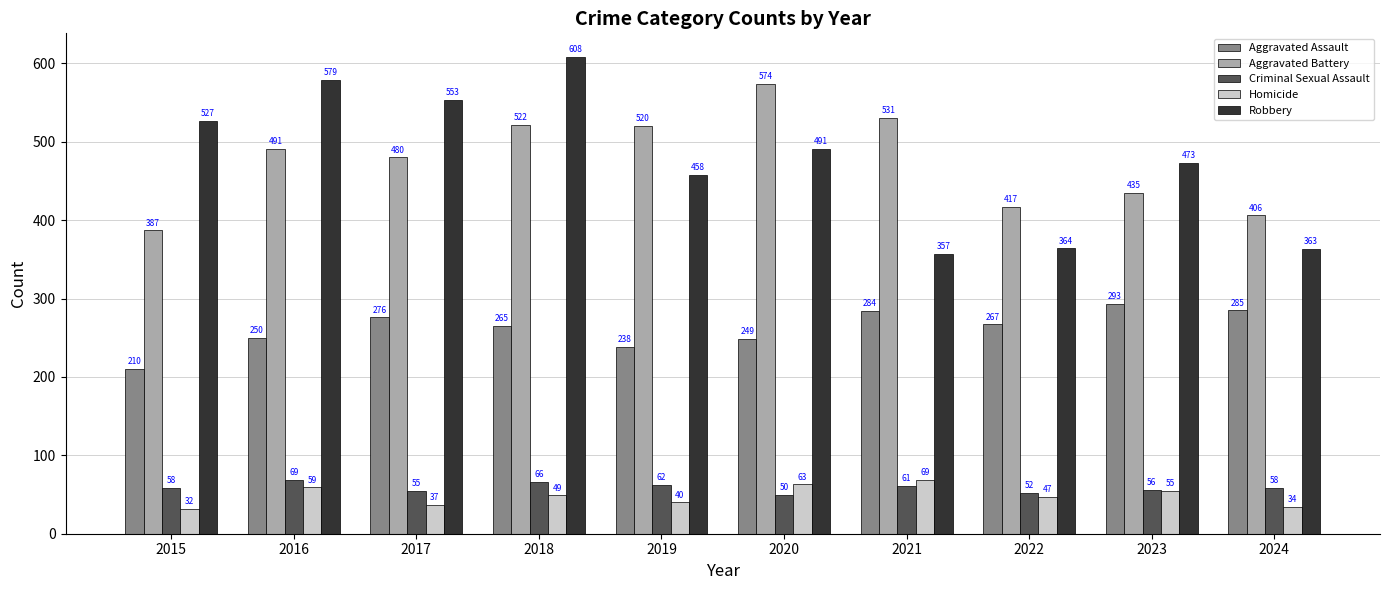

What is the spread (max minus min) of values at 2022?

370